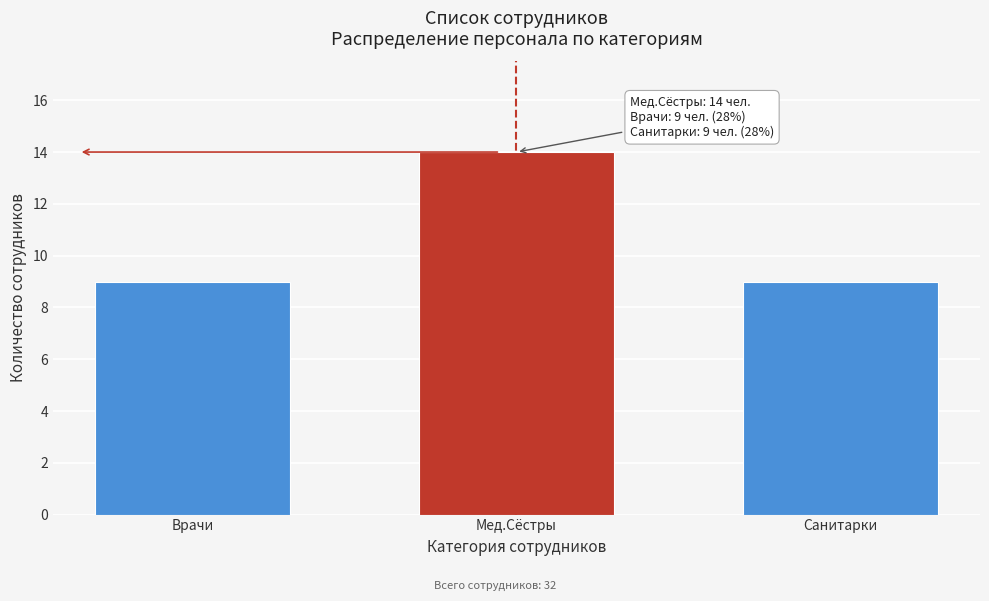

Reading left to right, what are all the values shown in this chart?

9	14	9